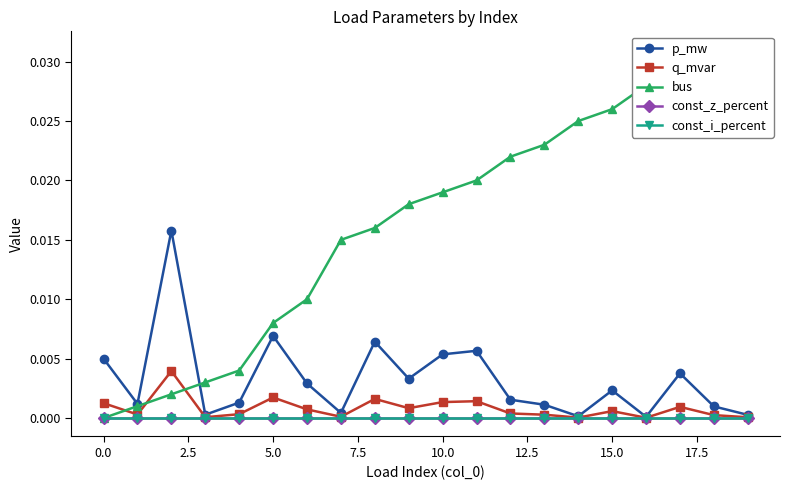

What are all the series names shown in the legend?

p_mw, q_mvar, bus, const_z_percent, const_i_percent